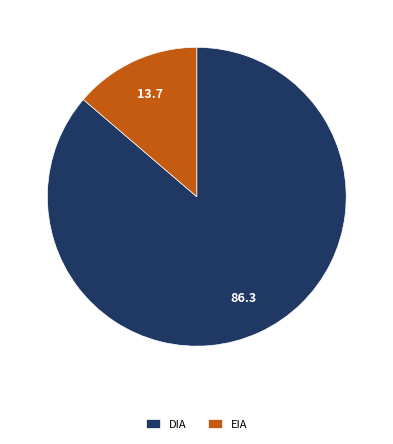

Is there a majority slice in this chart?

Yes